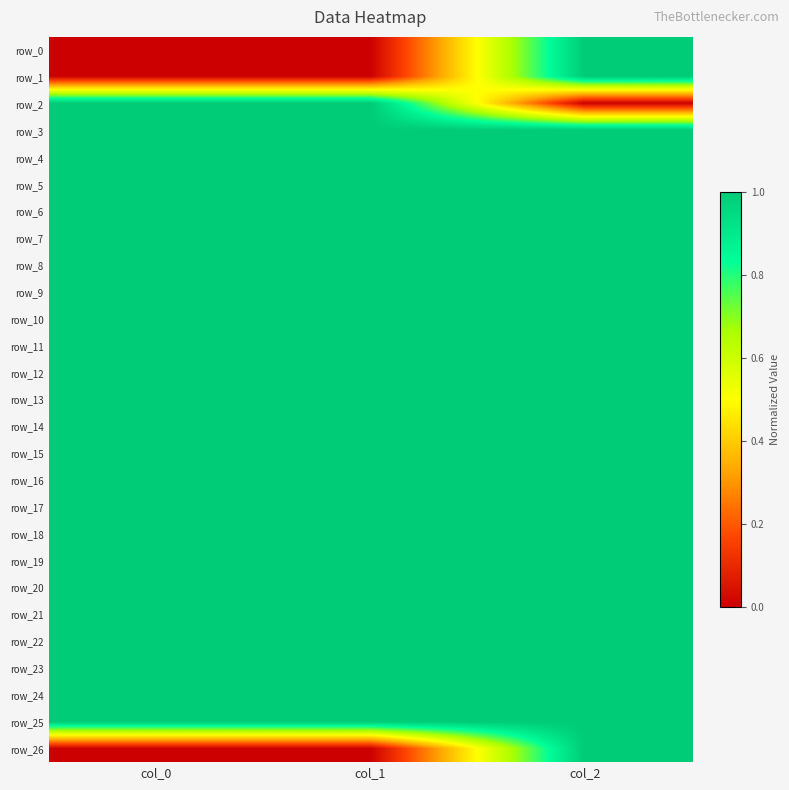

List the series in order of their peak value, lowest first.

row_0, row_1, row_2, row_3, row_4, row_5, row_6, row_7, row_8, row_9, row_10, row_11, row_12, row_13, row_14, row_15, row_16, row_17, row_18, row_19, row_20, row_21, row_22, row_23, row_24, row_25, row_26